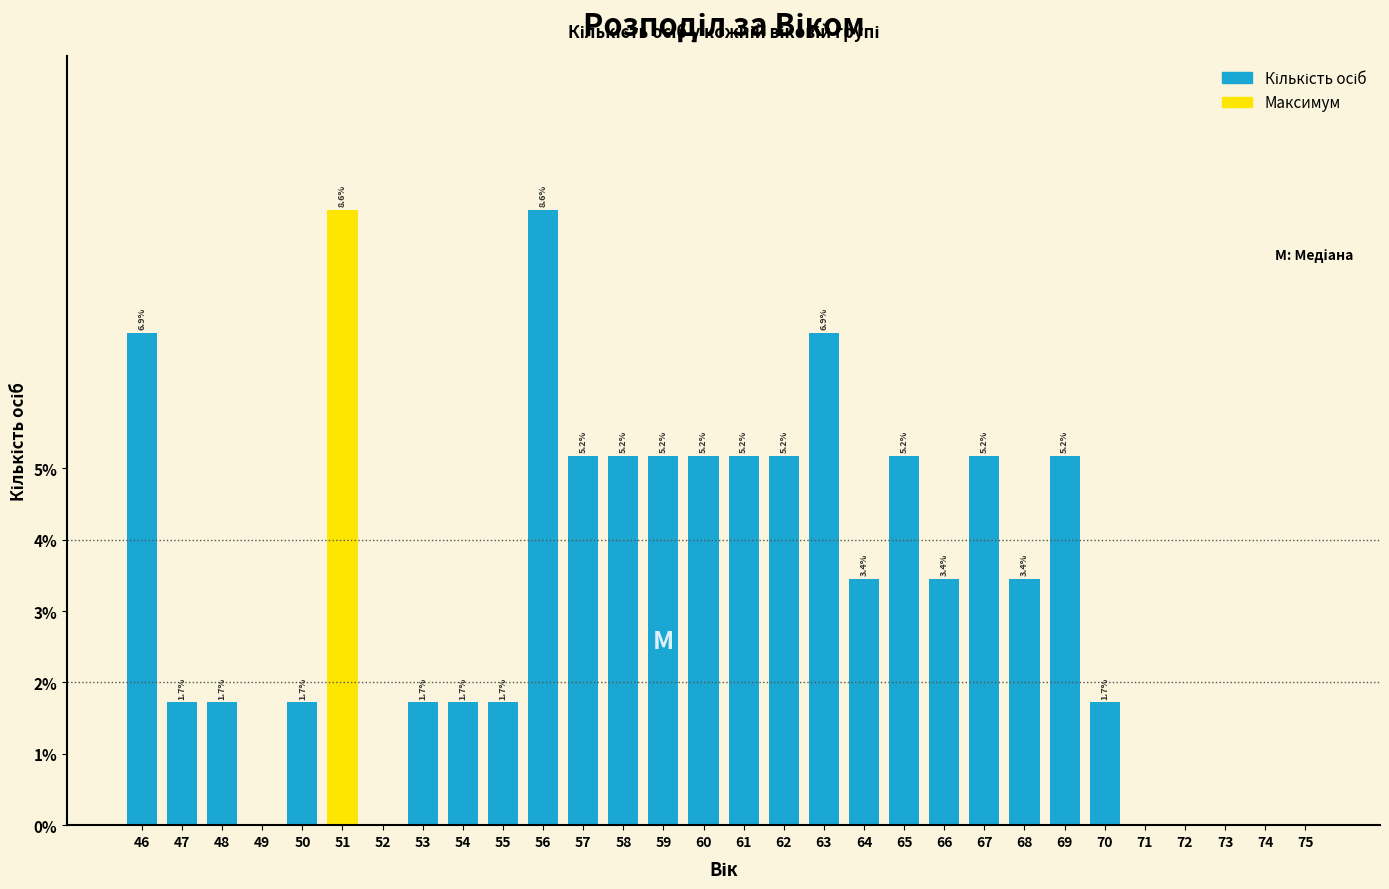

Reading left to right, transcribe all the data shown in this chart.

6.9	1.7	1.7	0.0	1.7	8.6	0.0	1.7	1.7	1.7	8.6	5.2	5.2	5.2	5.2	5.2	5.2	6.9	3.4	5.2	3.4	5.2	3.4	5.2	1.7	0.0	0.0	0.0	0.0	0.0